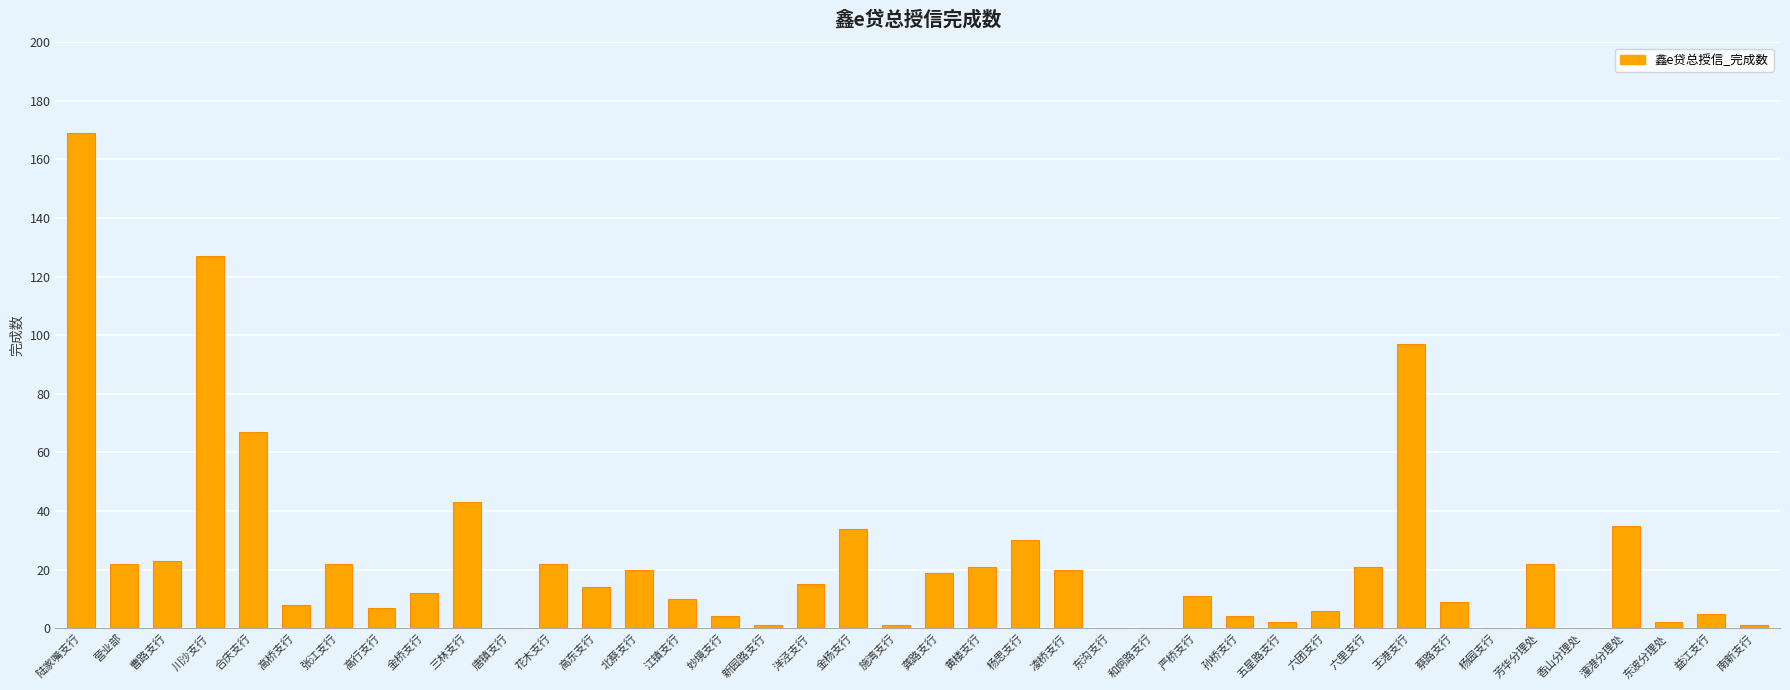

How many distinct data groups are displayed?

1